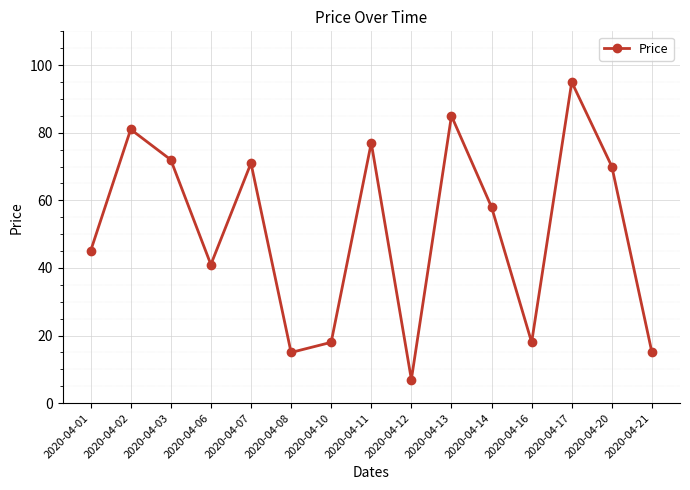

What is the change in value from 2020-04-16 to 2020-04-17?

+77